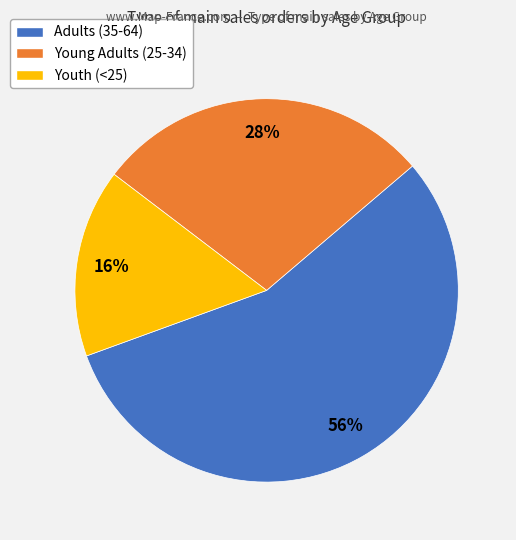

Rank the categories by value from highest to lowest.

Adults (35-64), Young Adults (25-34), Youth (<25)